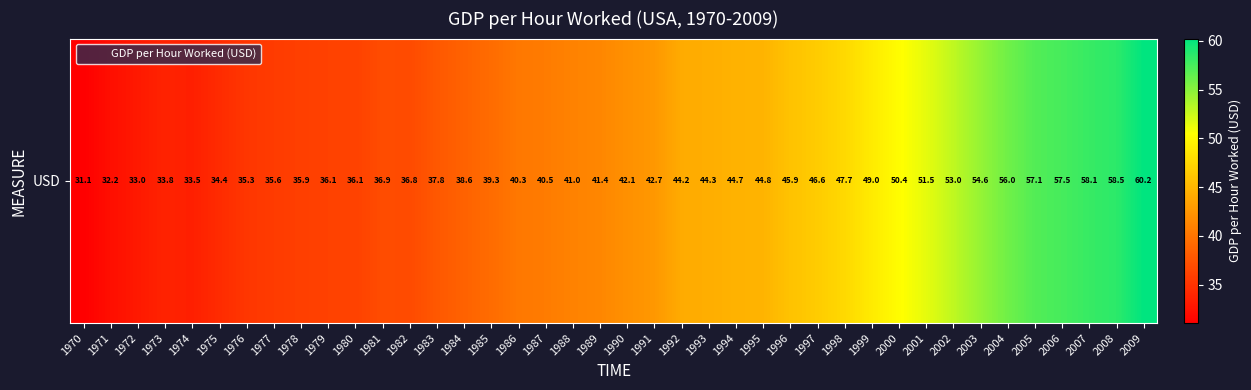

Is it true that the value at 2003 is 71.7?

False